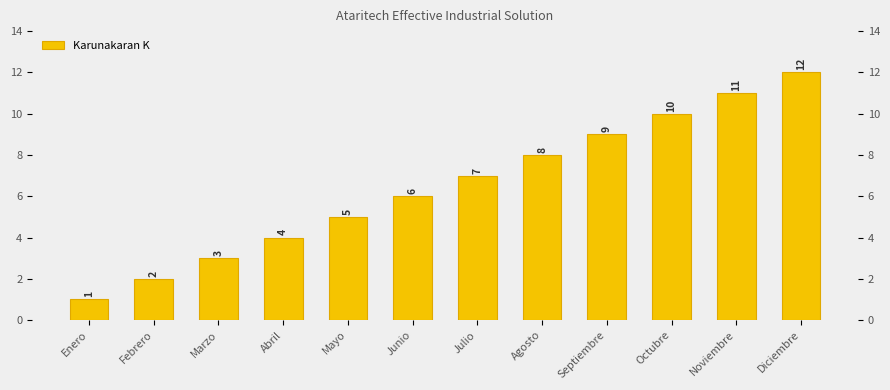

Approximately how many times larger is the value at Agosto compared to Julio?

1.1